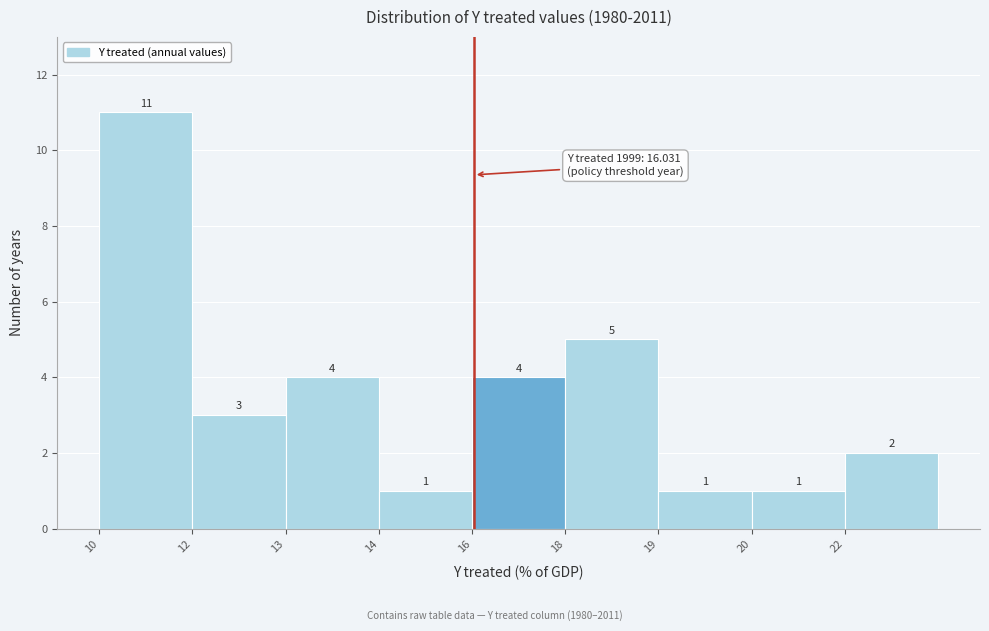

Reading right to left, list all the values displayed in this chart.

22=2	20=1	19=1	18=5	16=4	14=1	13=4	12=3	10=11